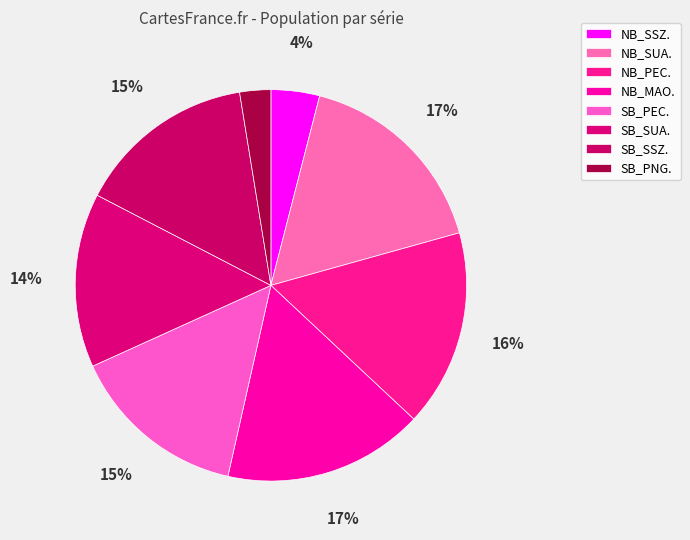

To the nearest percent, what is the average slice percentage?

12%